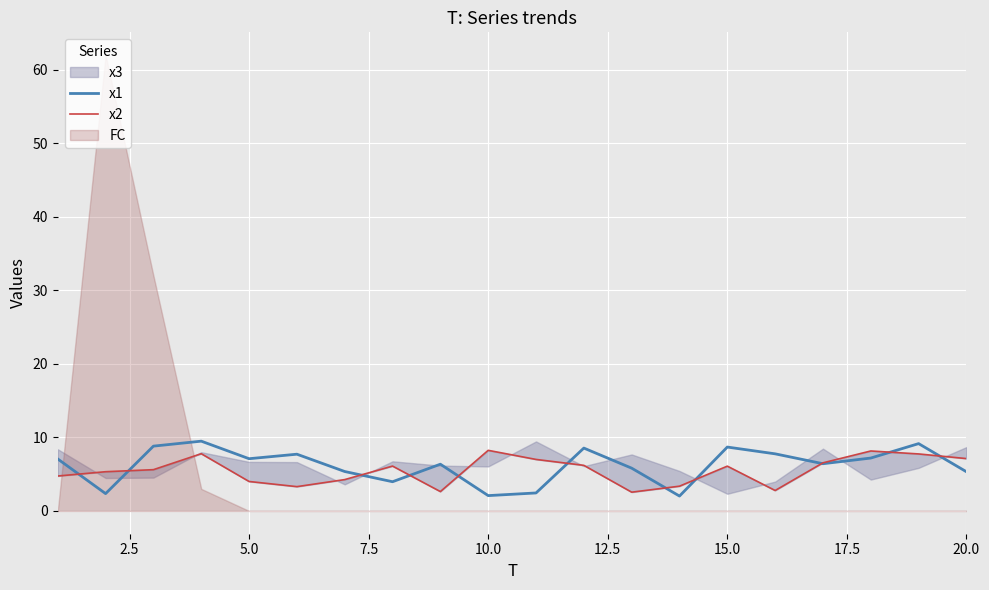

The x1 series shows 8.7 at 15.0. True or false?

True